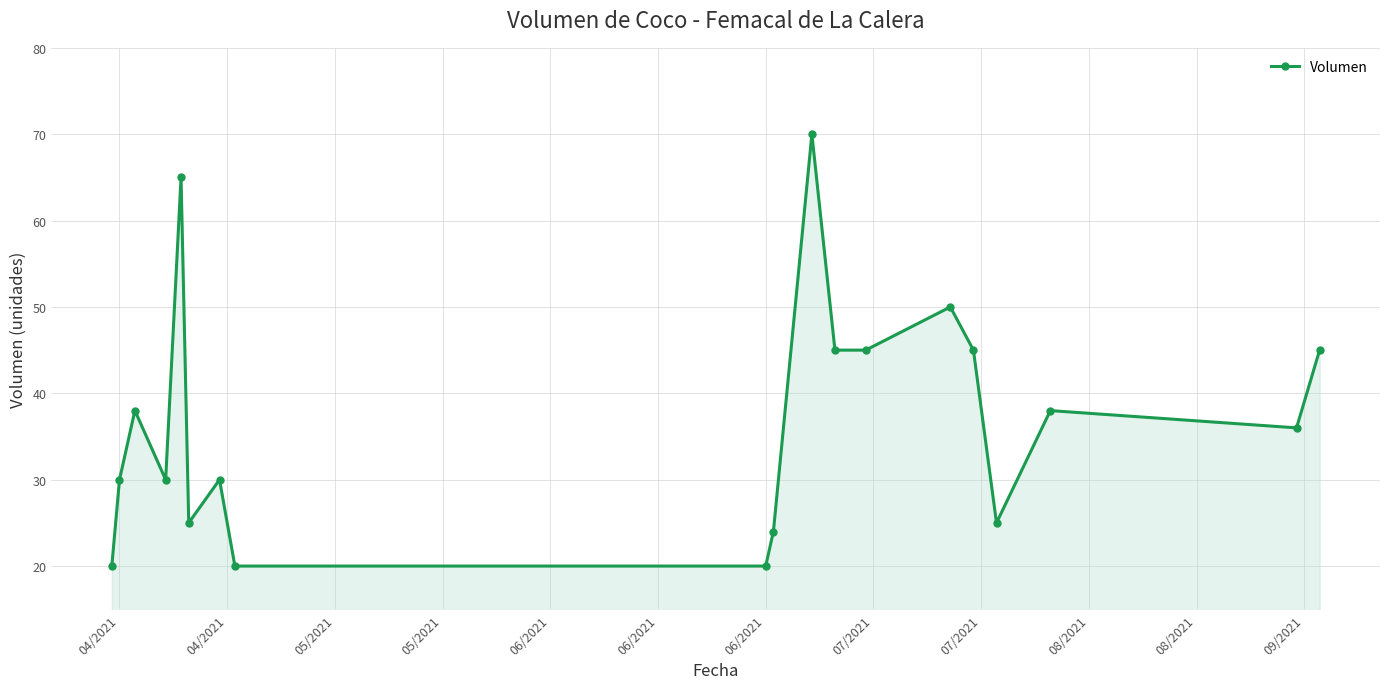

What is the sum of all values?

701